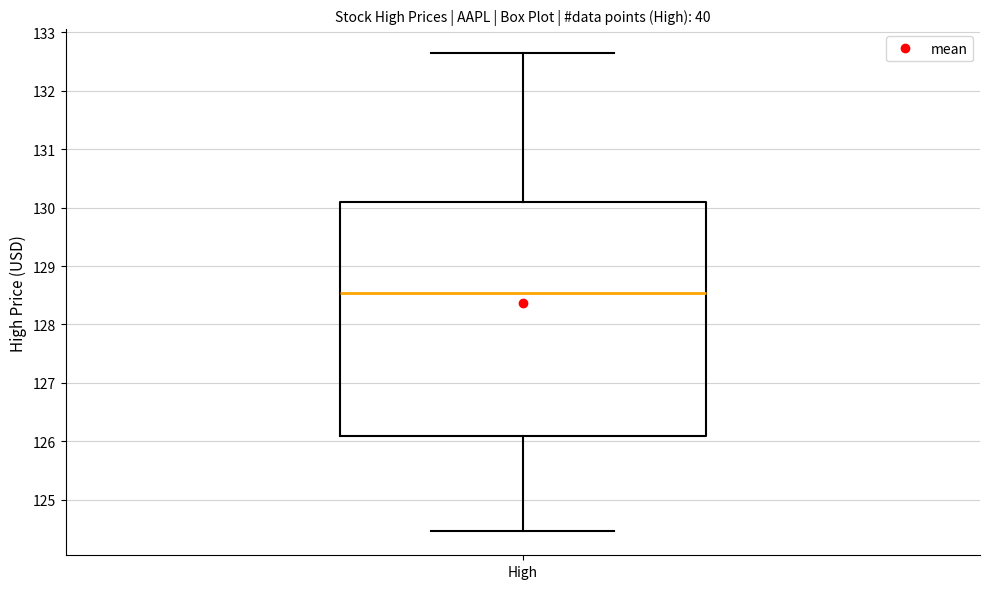

Transcribe this box plot: give where the median line is, the range the box spans, and where the two whiskers end, as read against the y-axis. The values are not printed on the chart, so give them approximately, as read against the axis.

median 128.5, box 126.1 to 130.1, whiskers 124.5 to 132.6